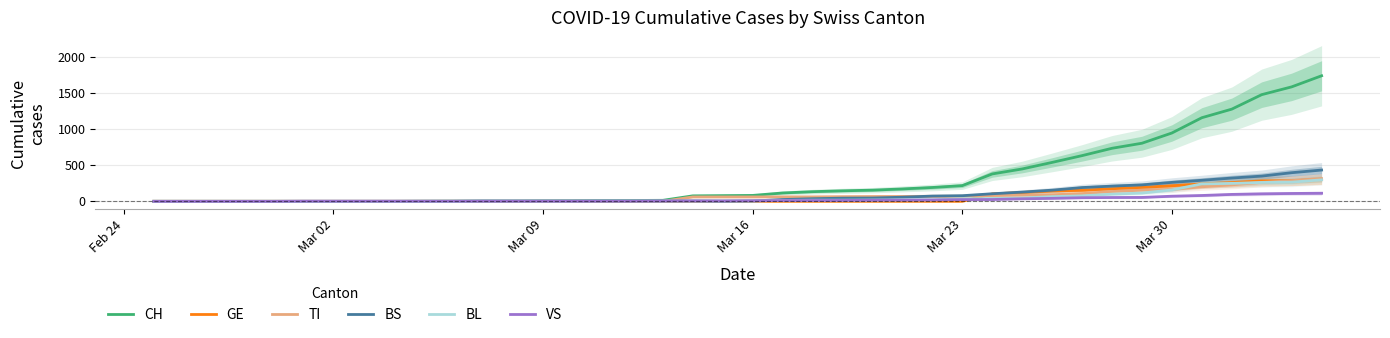

Which series has the largest total across all categories?

CH